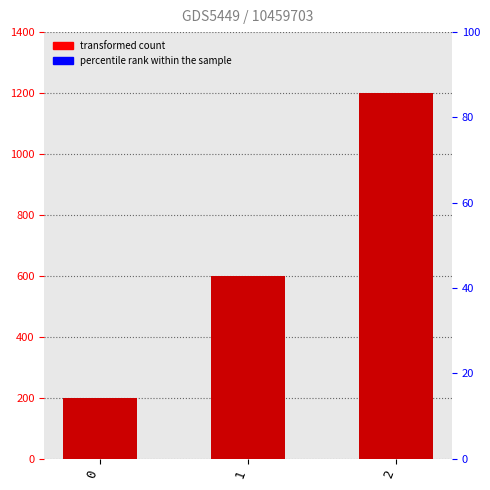

True or false: the data shows 258 at 2.

False